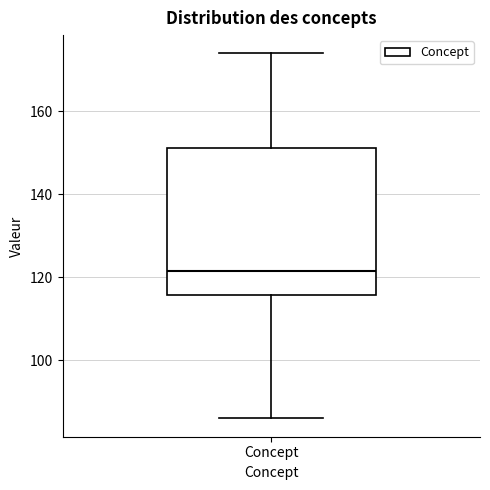

Read this box plot against the y-axis: the position of the median line, the range covered by the box, and the ends of both whiskers. The values are not printed on the chart, so give them approximately, as read against the axis.

median 122, box 116 to 152, whiskers 86 to 174